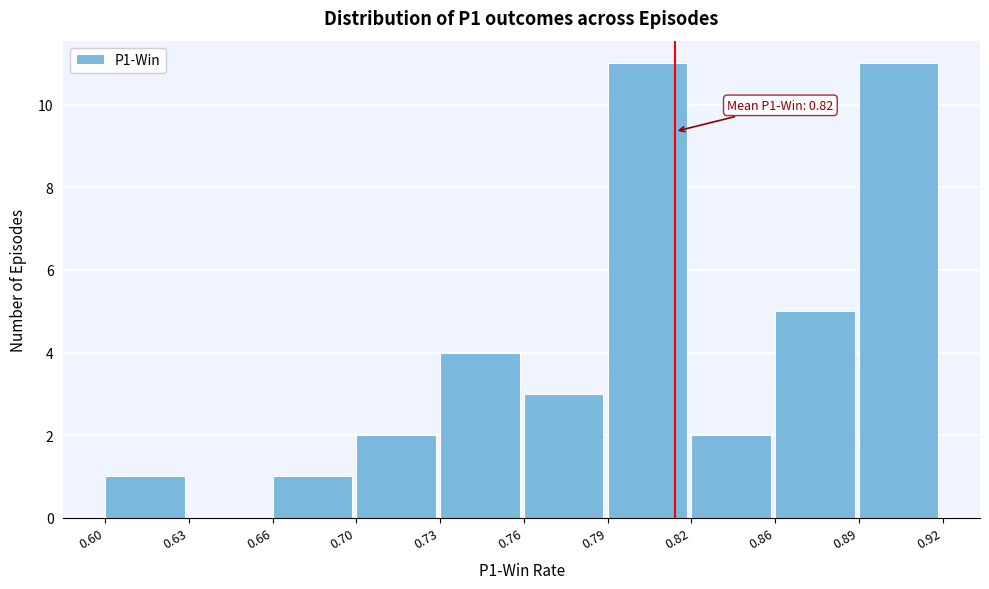

Reading left to right, list all the values displayed in this chart.

0.60=1	0.63=0	0.66=1	0.70=2	0.73=4	0.76=3	0.79=11	0.82=2	0.86=5	0.89=11